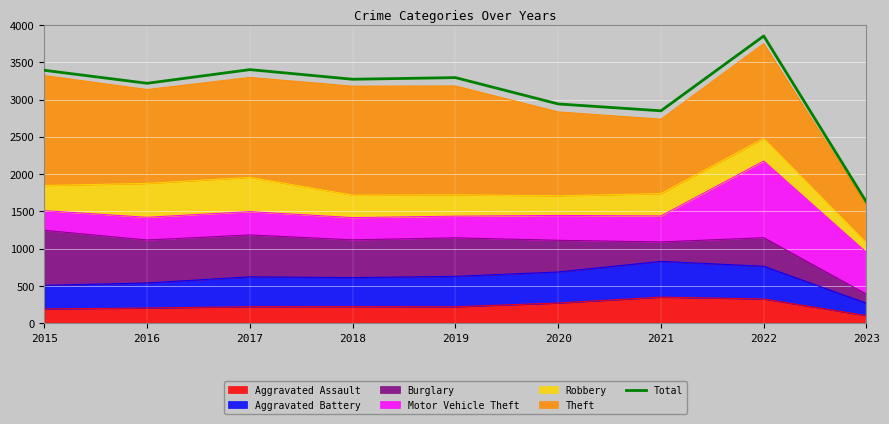

Reading right to left, transcribe all the data shown in this chart.

1625	3852	2849	2941	3294	3272	3401	3218	3392